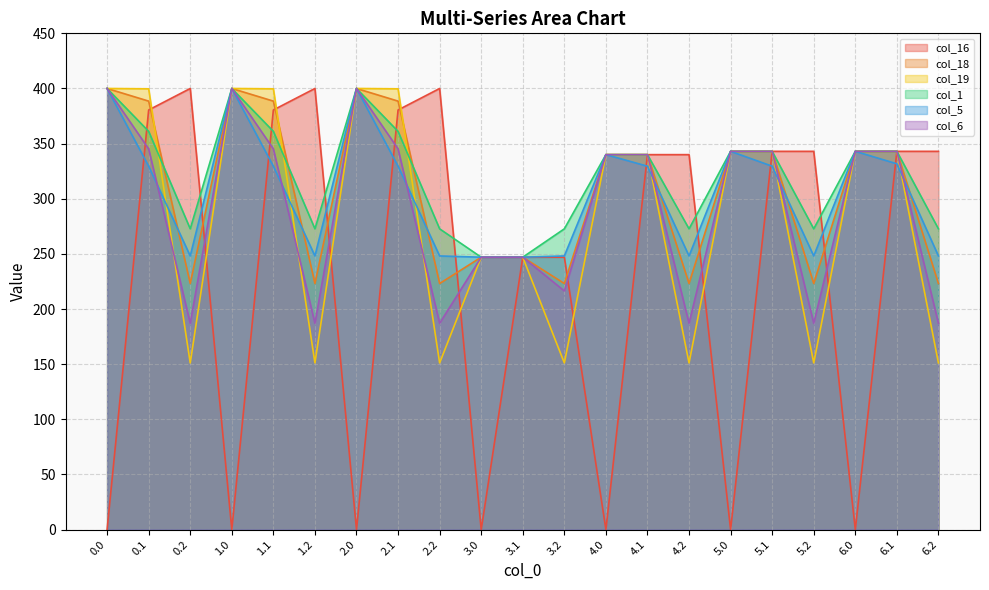

The value of col_6 at 3.1 is 388.0. True or false?

False